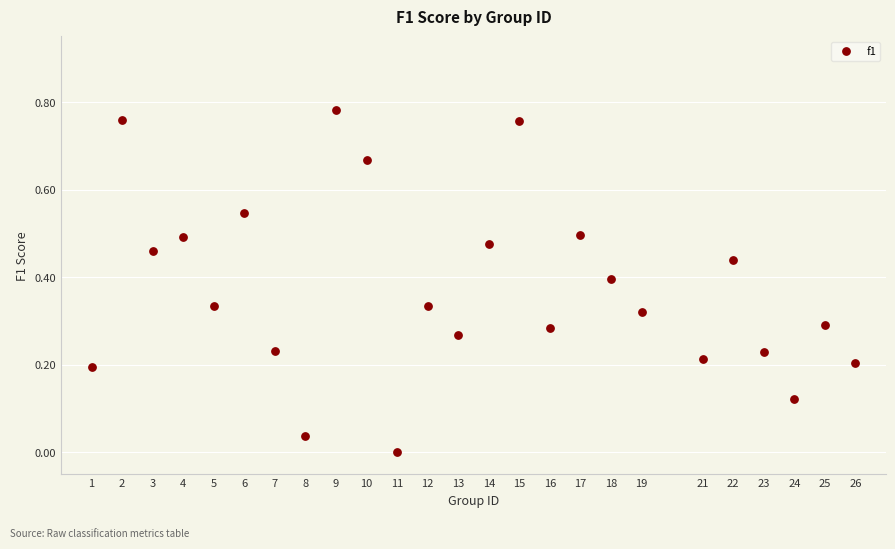

What is the range of X values (max minus min)?

25.0